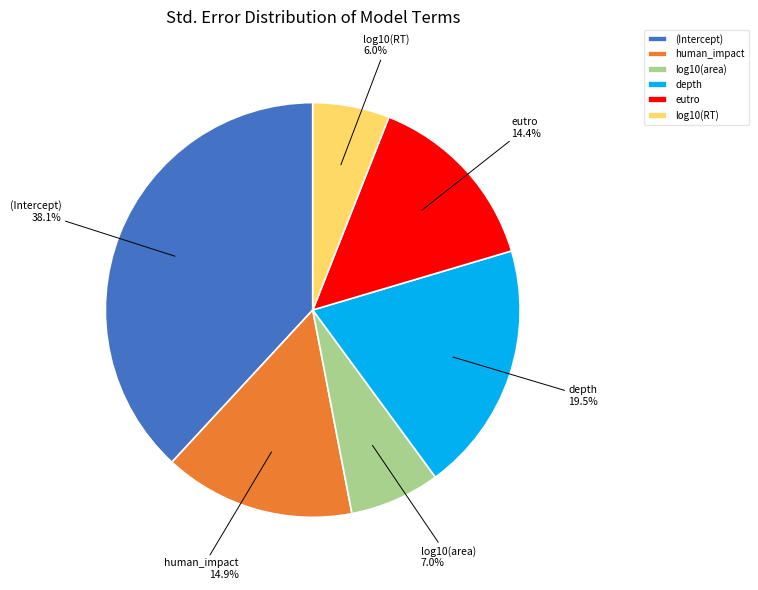

Does human_impact represent more than half of the total?

No